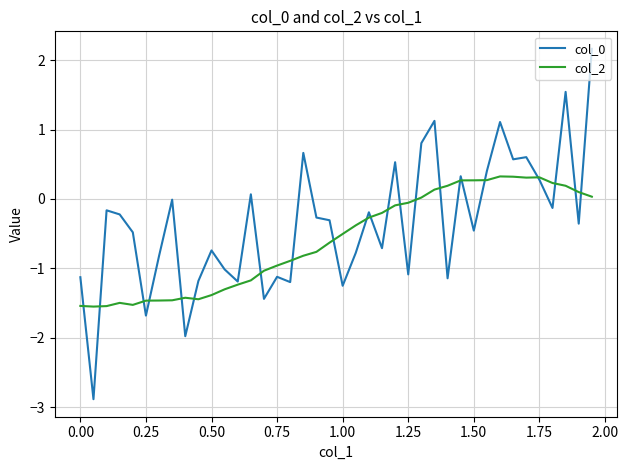

What is the minimum value shown in the chart?

-2.9